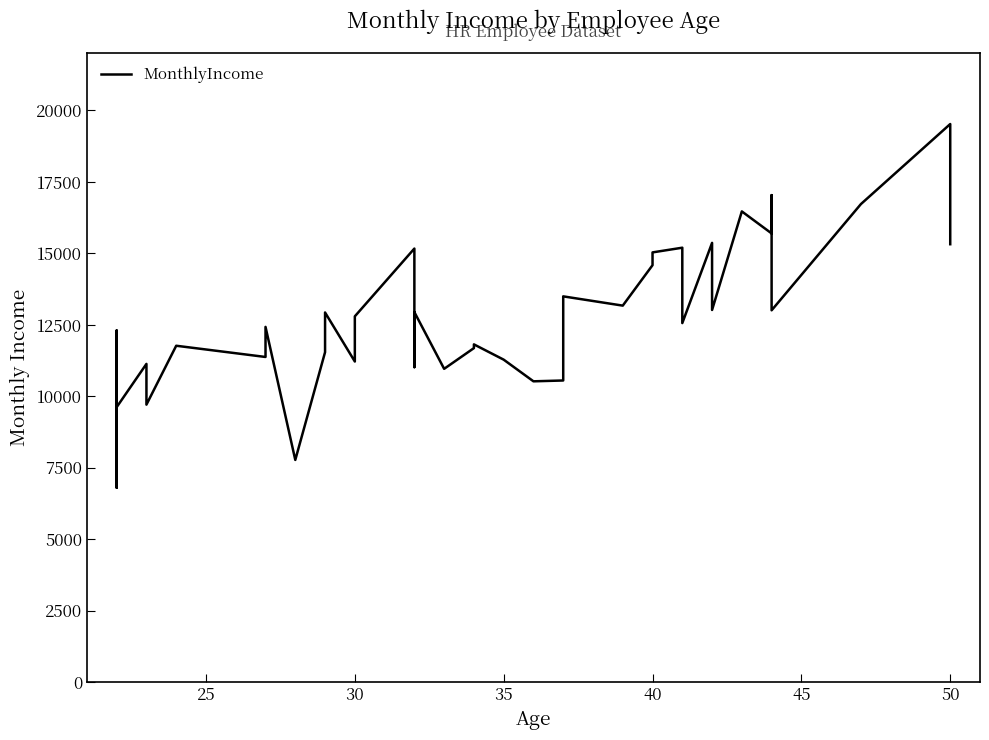

How many series are shown in this chart?

1